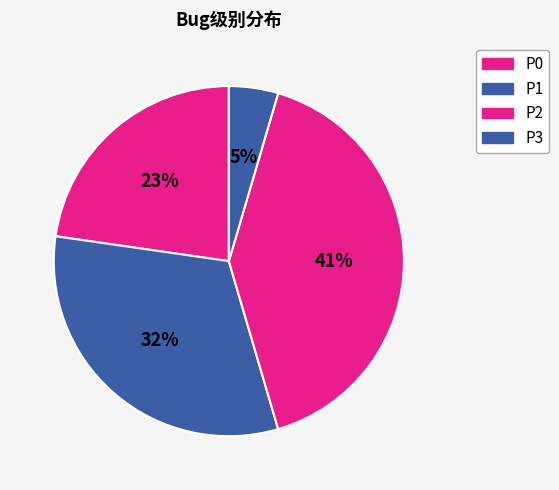

To the nearest percent, what is the combined percentage of P2 and P3?

55%